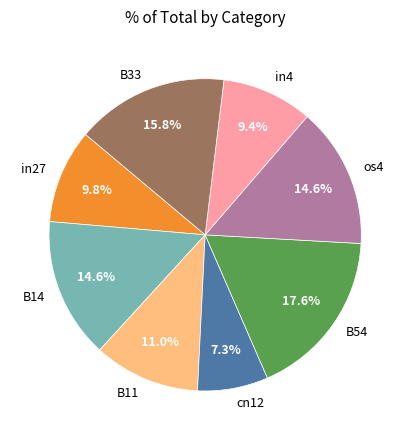

To the nearest percent, what portion does in27 represent?

10%